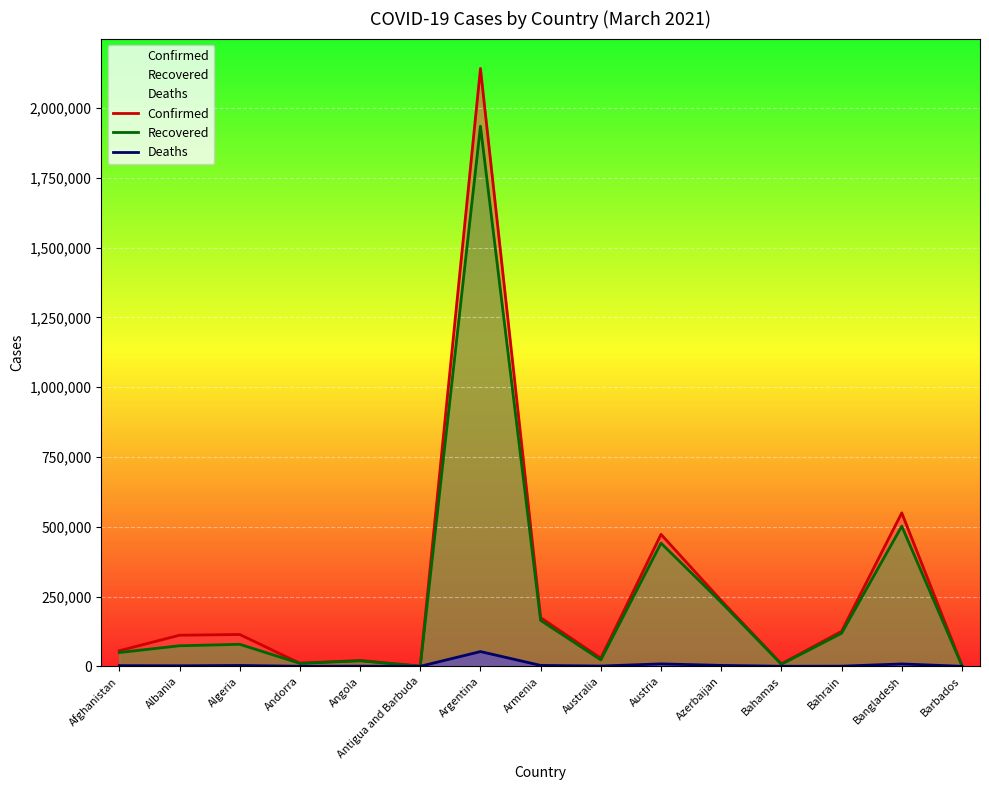

True or false: Confirmed and Deaths intersect in this chart.

False